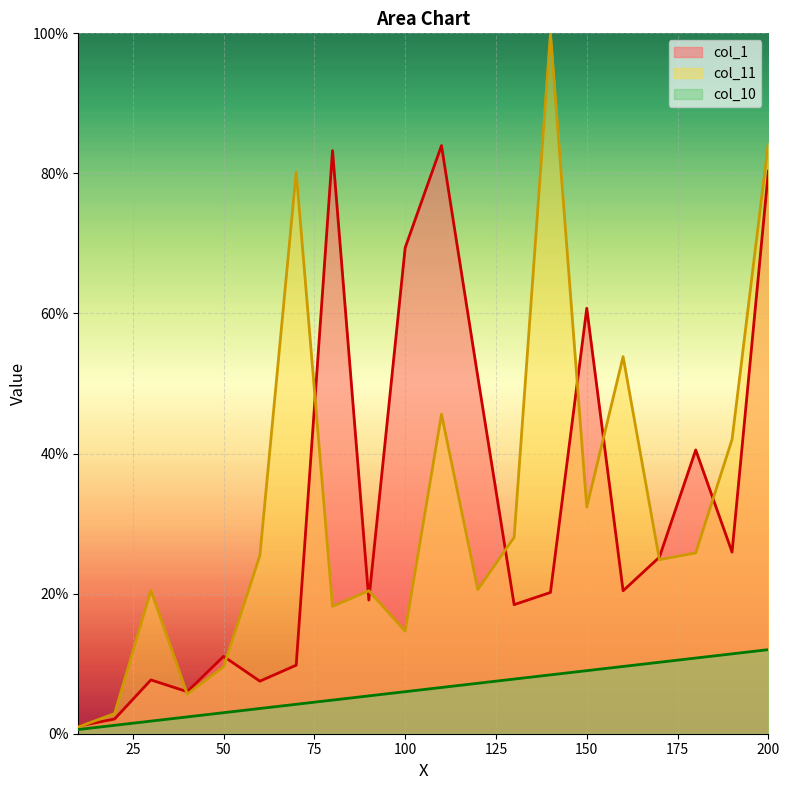

Which series changed the most between 80 and 100?

col_1